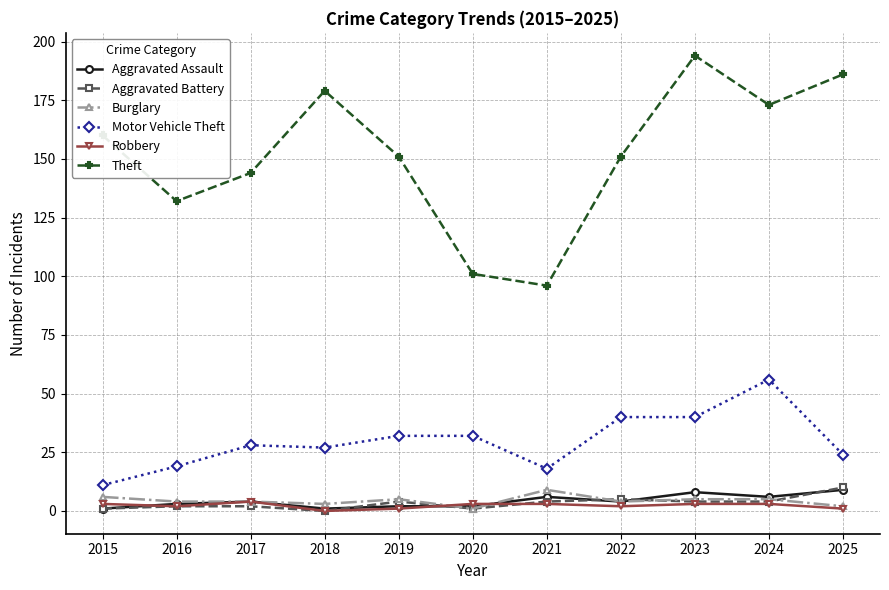

Between 2018 and 2021, which series saw the biggest shift?

Theft